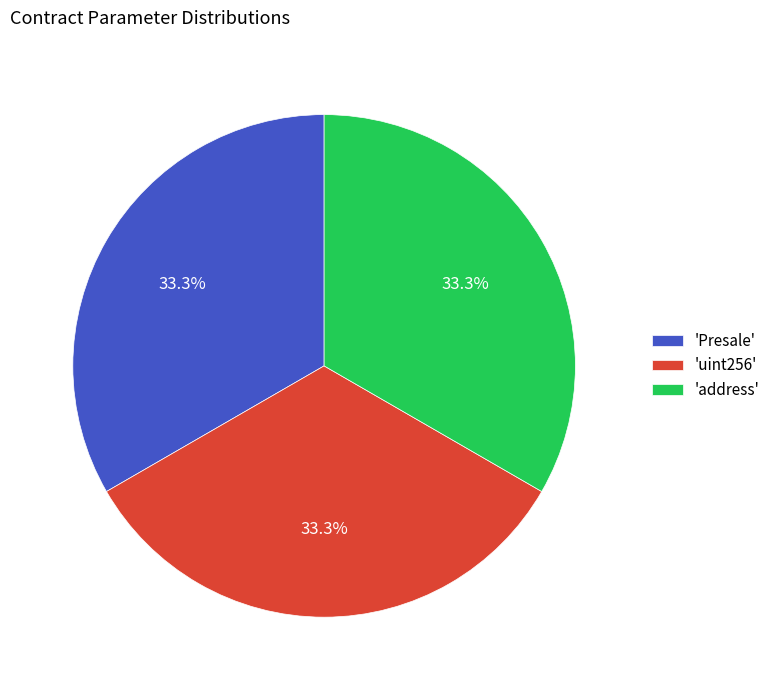

Is there any slice that represents more than half of the pie?

No